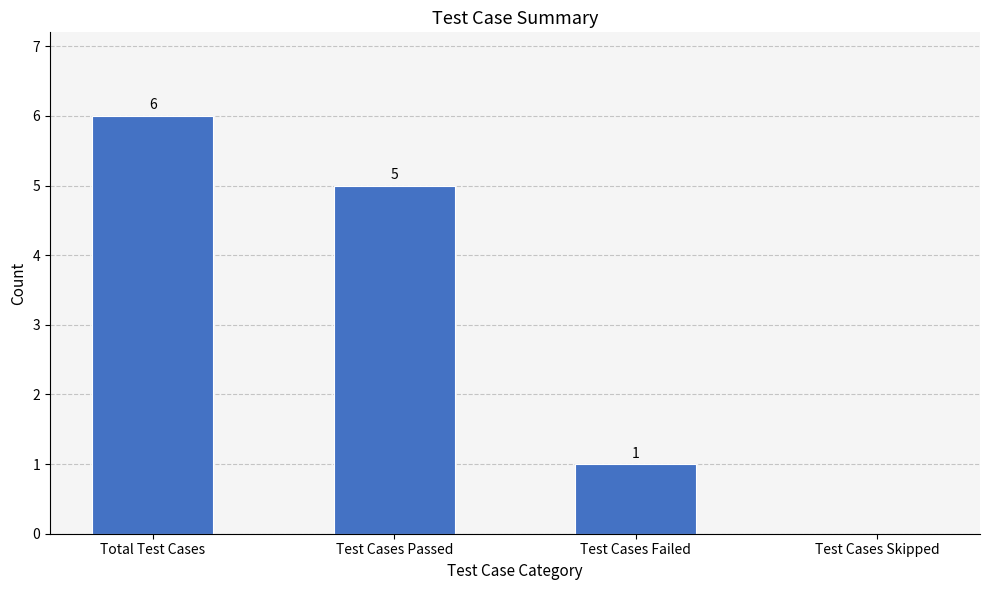

True or false: the data shows 11 at Total Test Cases.

False